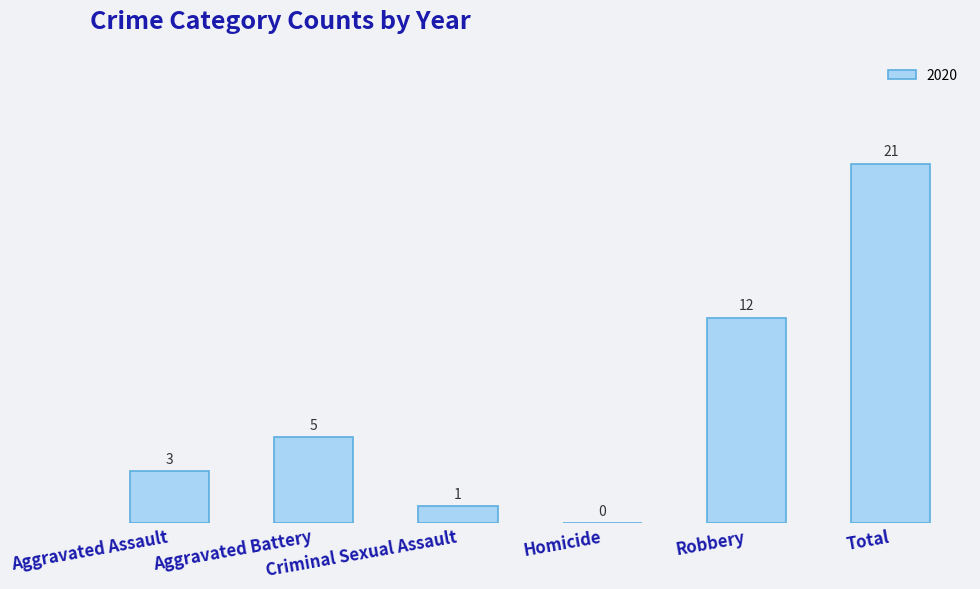

What is the sum of all values?

42